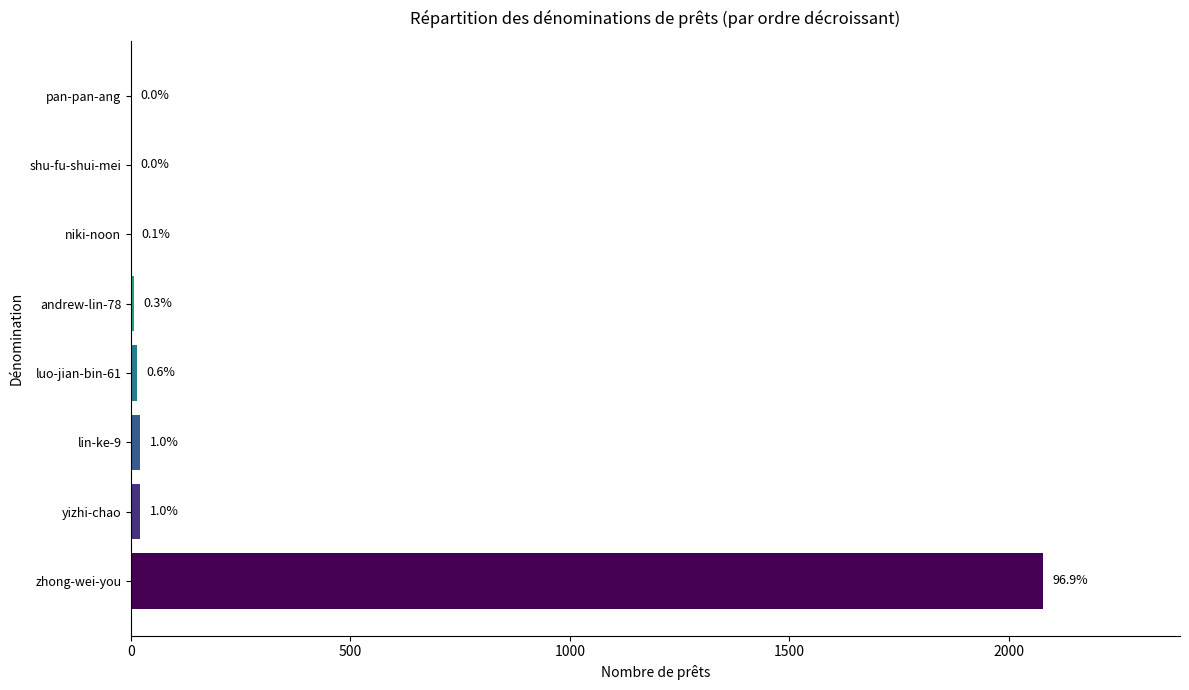

What is the difference between the second highest and second lowest values?

20